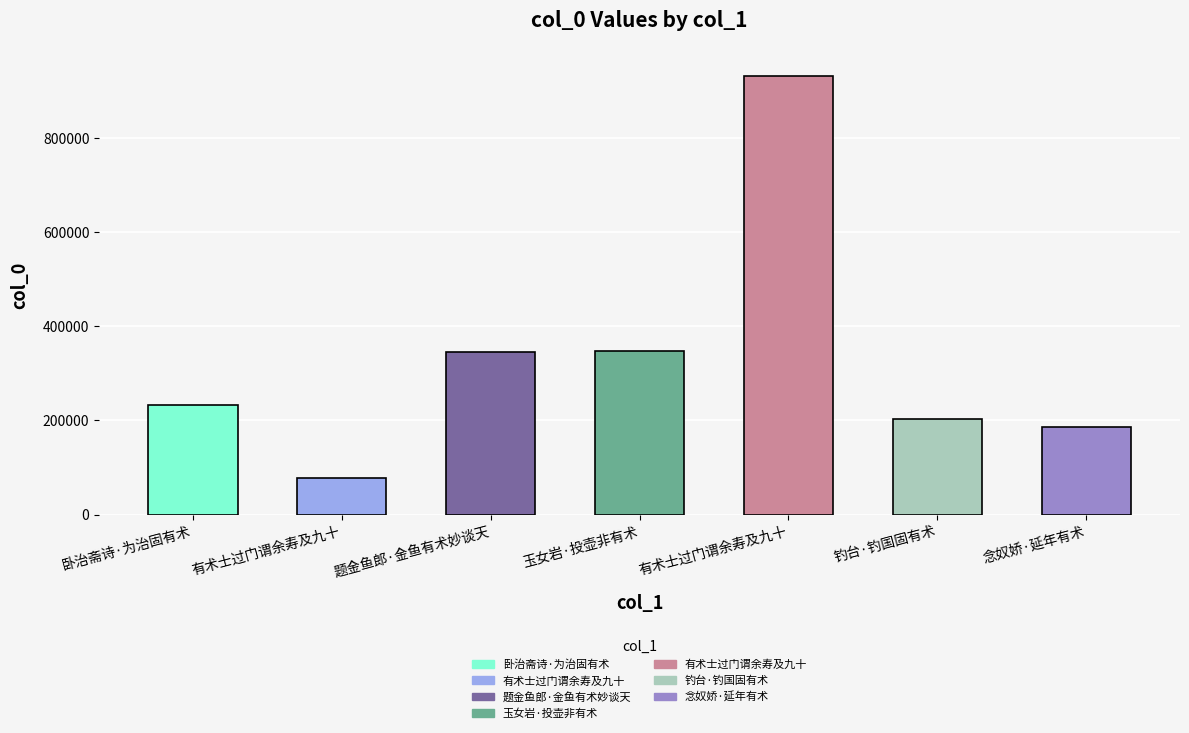

At which label is the value closest to 504945?

玉女岩·投壶非有术